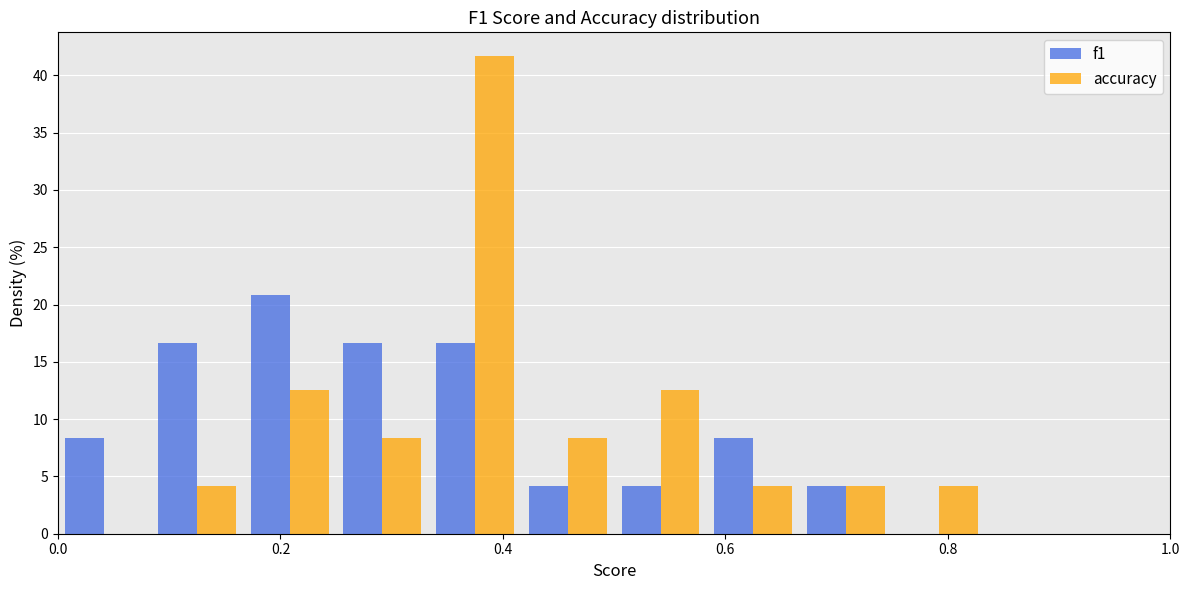

In the f1 series, which range on the x-axis has the tallest bar?

0.16 to 0.26